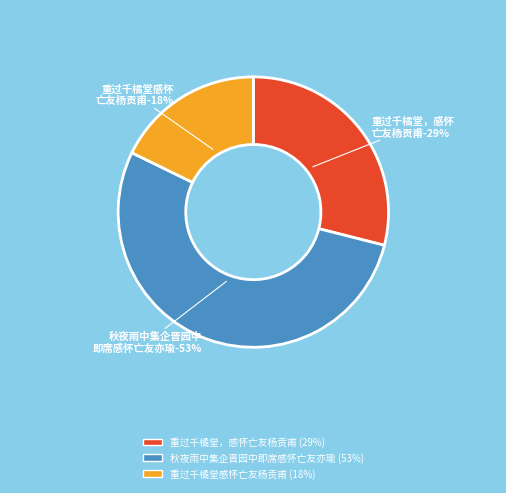

To the nearest percent, what is the combined percentage of 秋夜雨中集企晋园中即席感怀亡友亦瑜 and 重过千橘堂感怀亡友杨贡甫?

71%